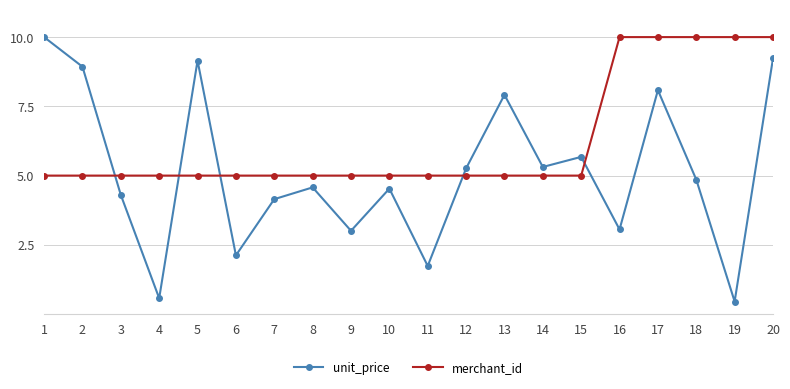

At which category is the sum across all series the highest?

20